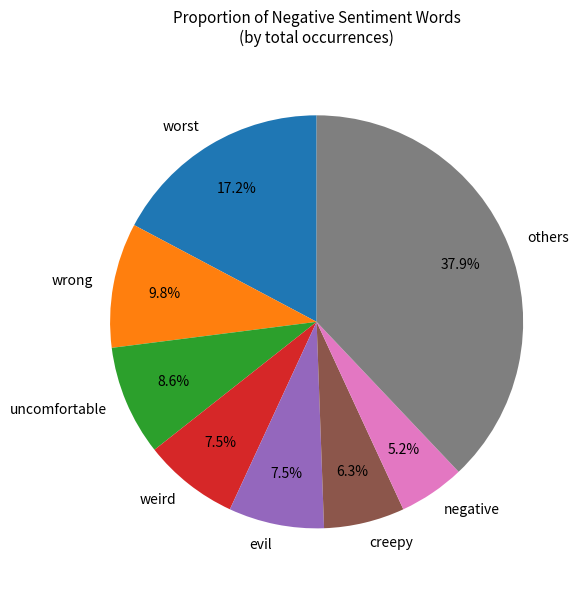

What percentage do creepy and negative together represent?

11.5%